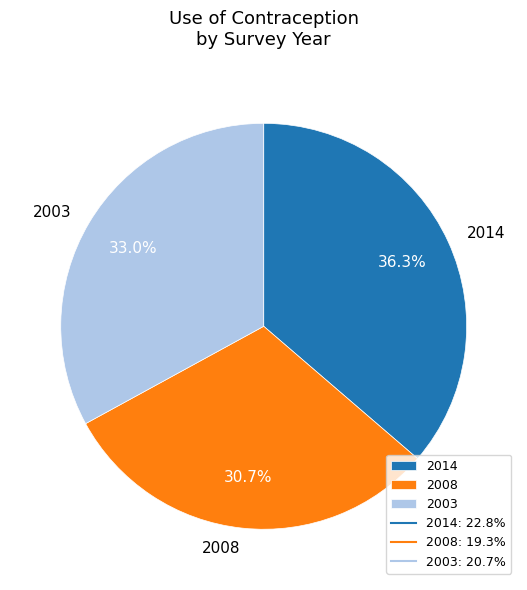

Rank the categories by value from lowest to highest.

2008, 2003, 2014